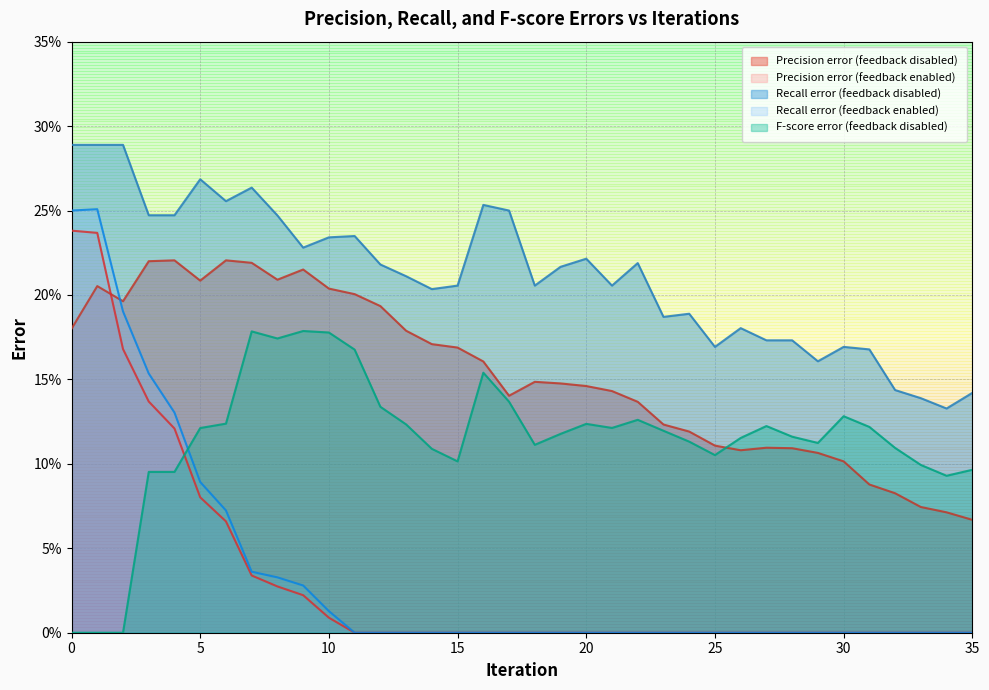

What is the total value across all series at 29?

0.4